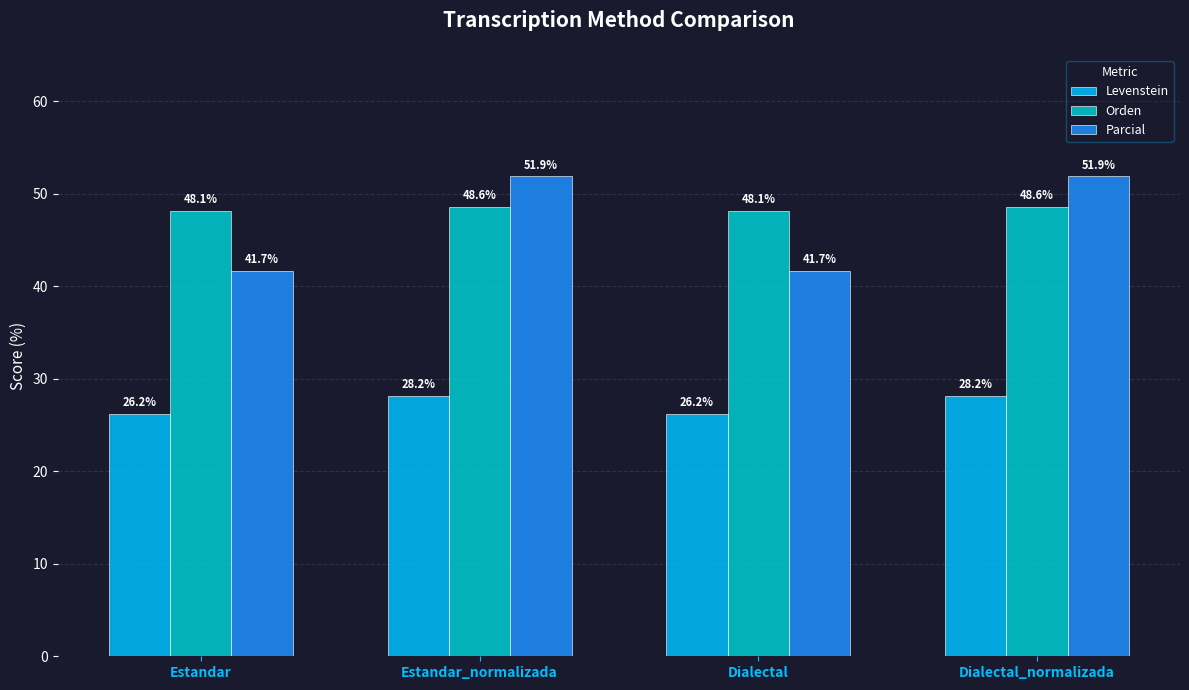

What is the difference between the highest and lowest values at Dialectal_normalizada?

23.7